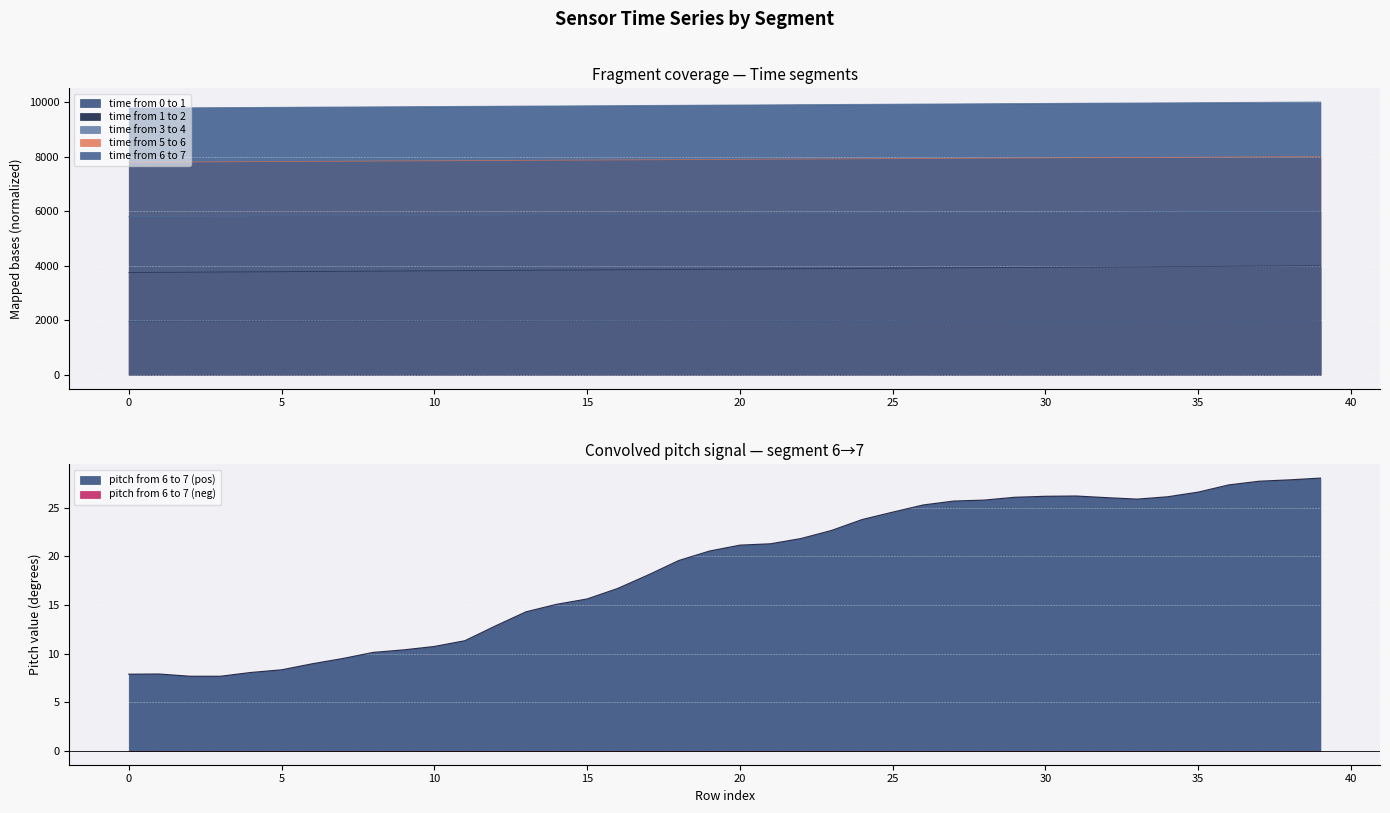

At 28, list the series in order from largest to smallest.

time from 6 to 7, time from 5 to 6, time from 3 to 4, time from 1 to 2, time from 0 to 1, pitch from 6 to 7